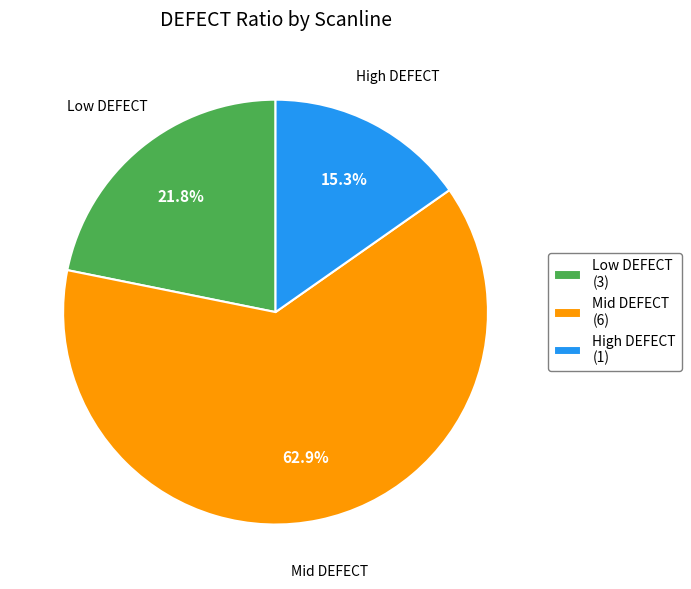

What is the ratio of the value at Mid DEFECT to the value at Low DEFECT?

2.9